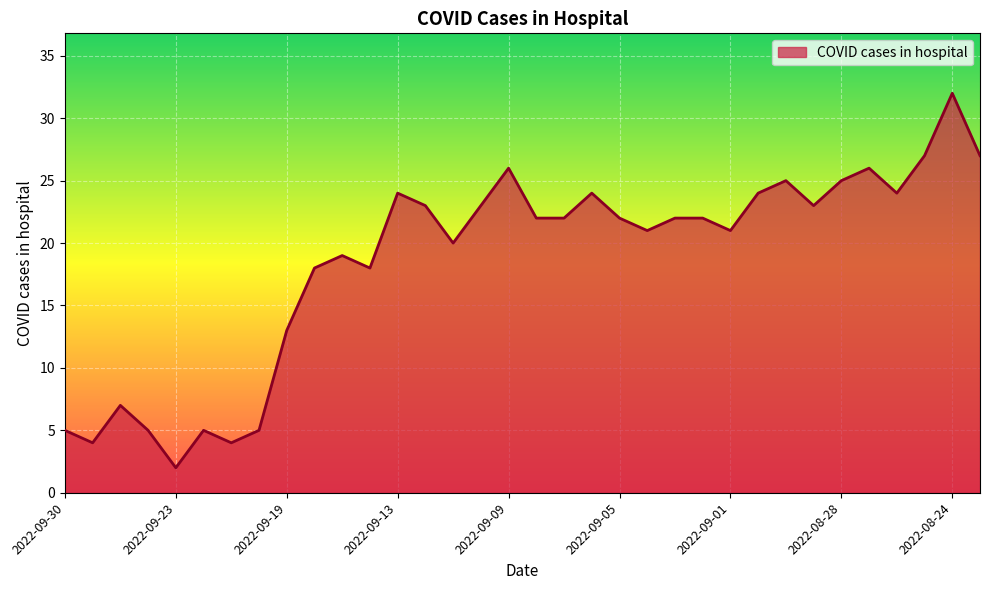

What is the greatest value displayed?

32